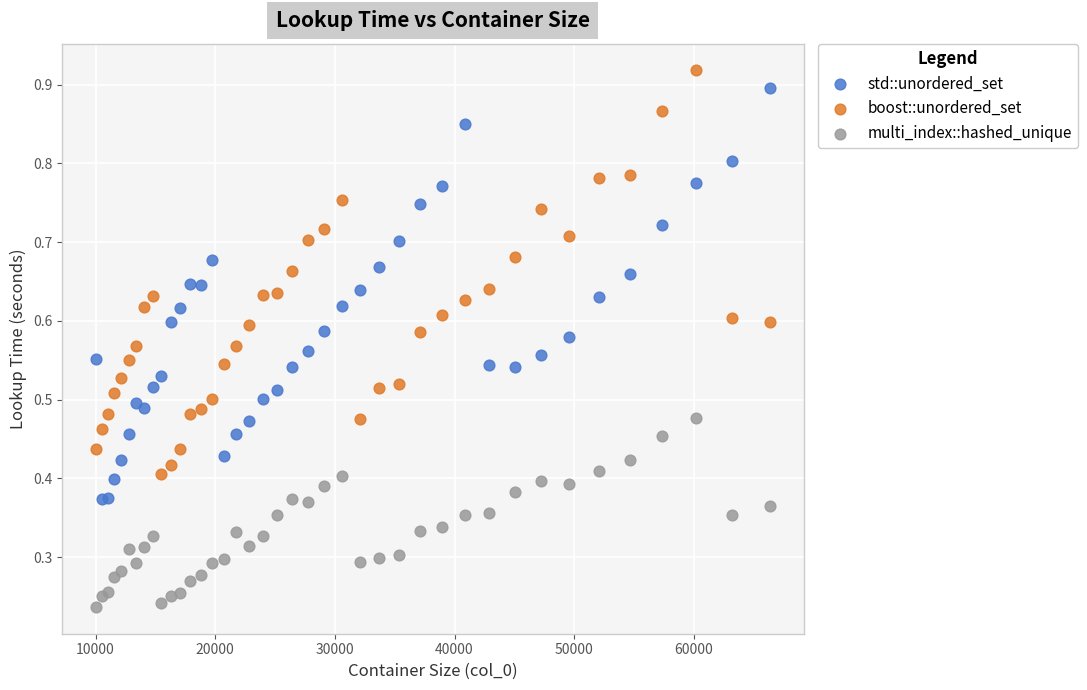

Which series contains the lowest Y value?

multi_index::hashed_unique